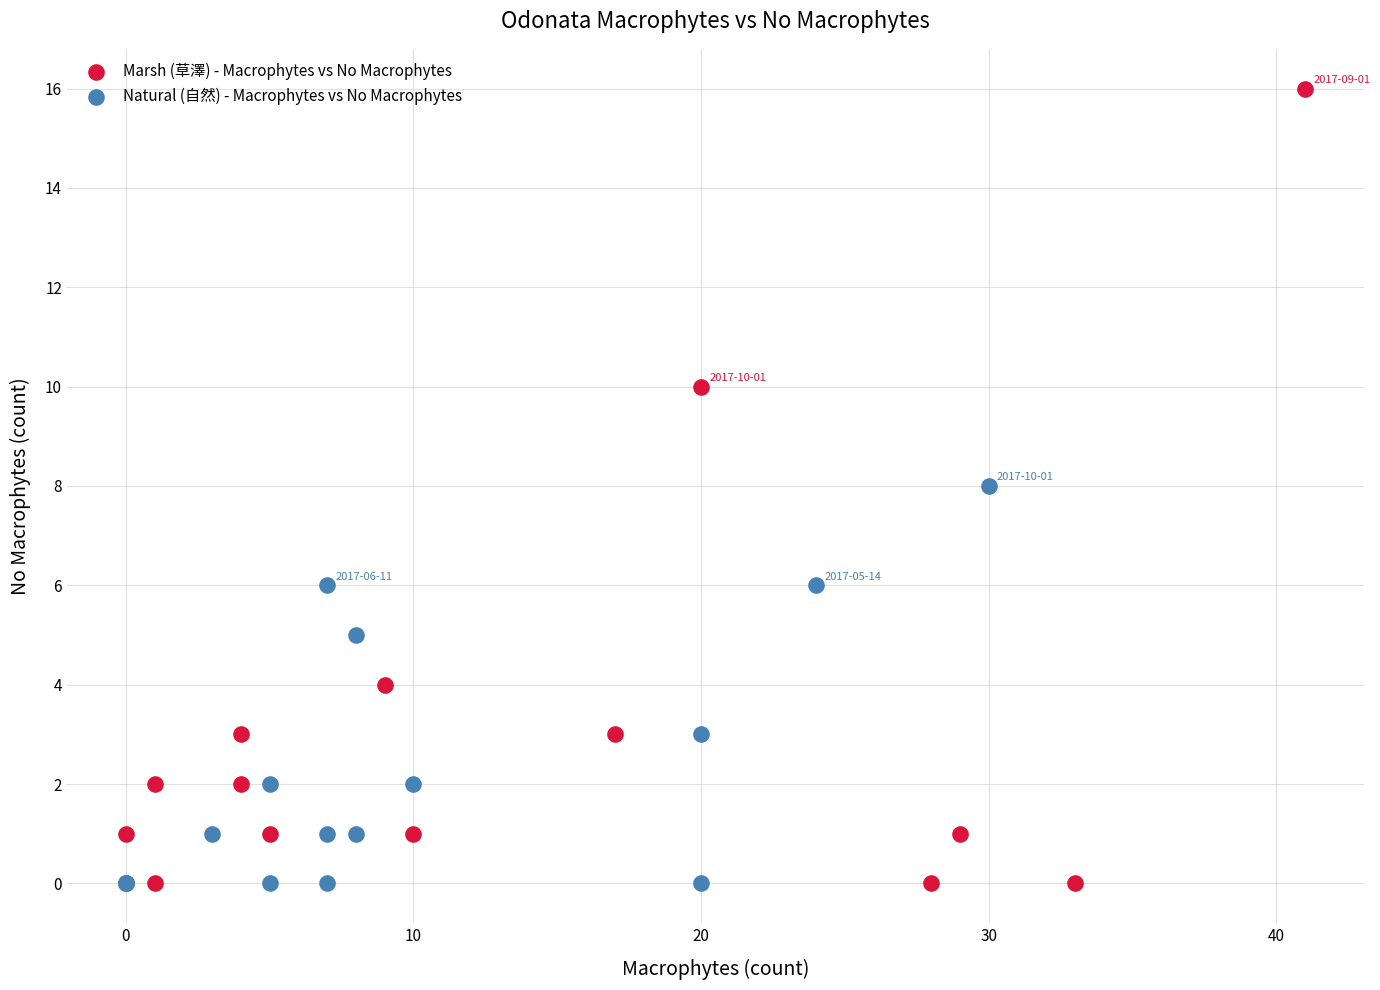

Which series has the widest spread of Y values?

Marsh (草澤) - Macrophytes vs No Macrophytes